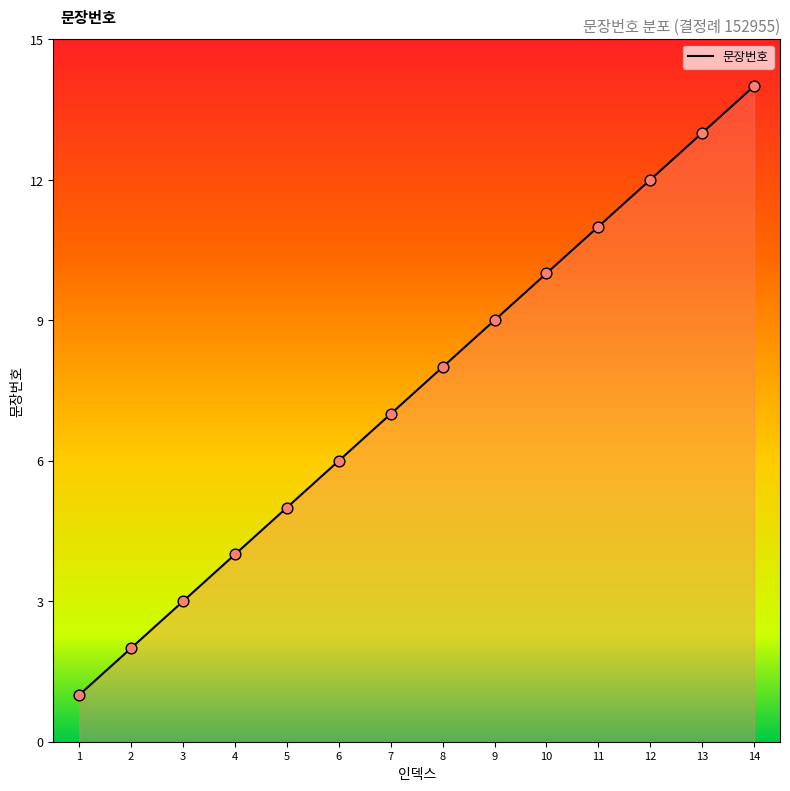

What is the change in value from 1 to 2?

+1